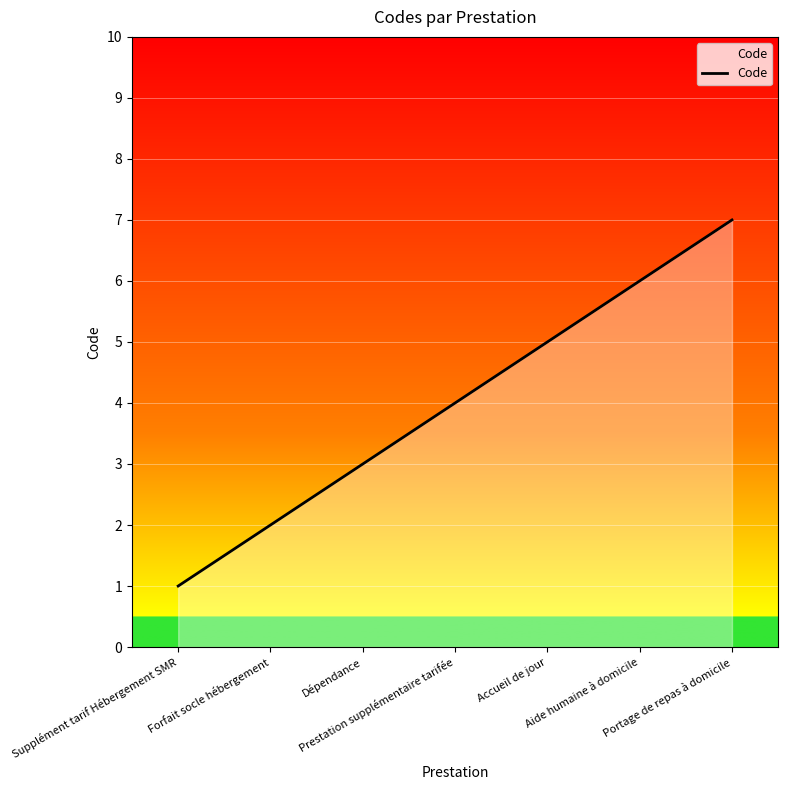

Between Accueil de jour and Forfait socle hébergement, which is larger?

Accueil de jour